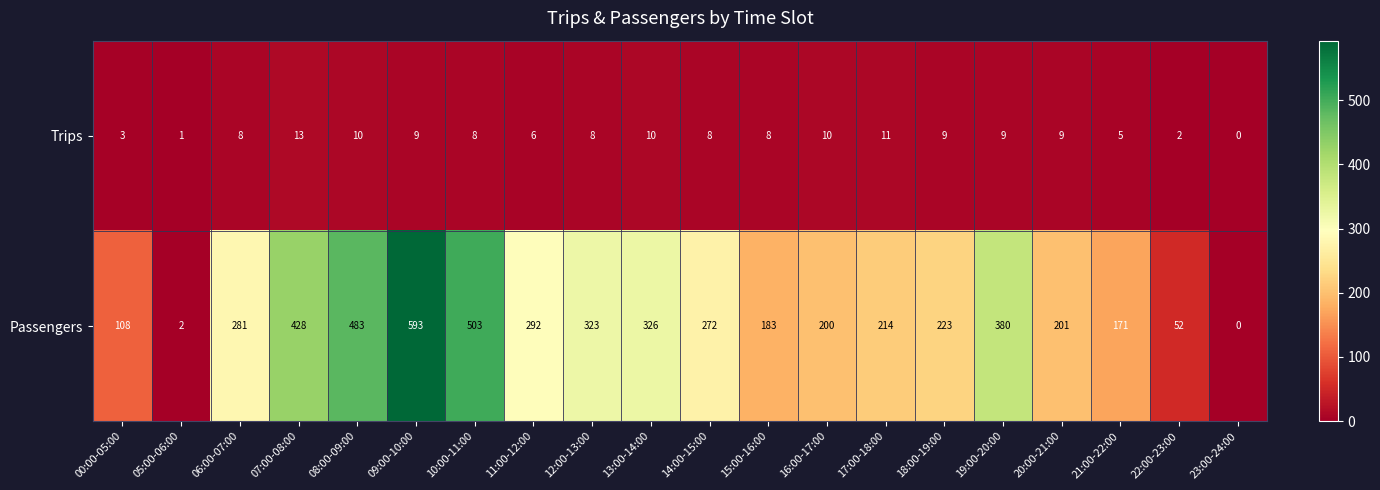

Where does the Passengers series first go above 272?

06:00-07:00